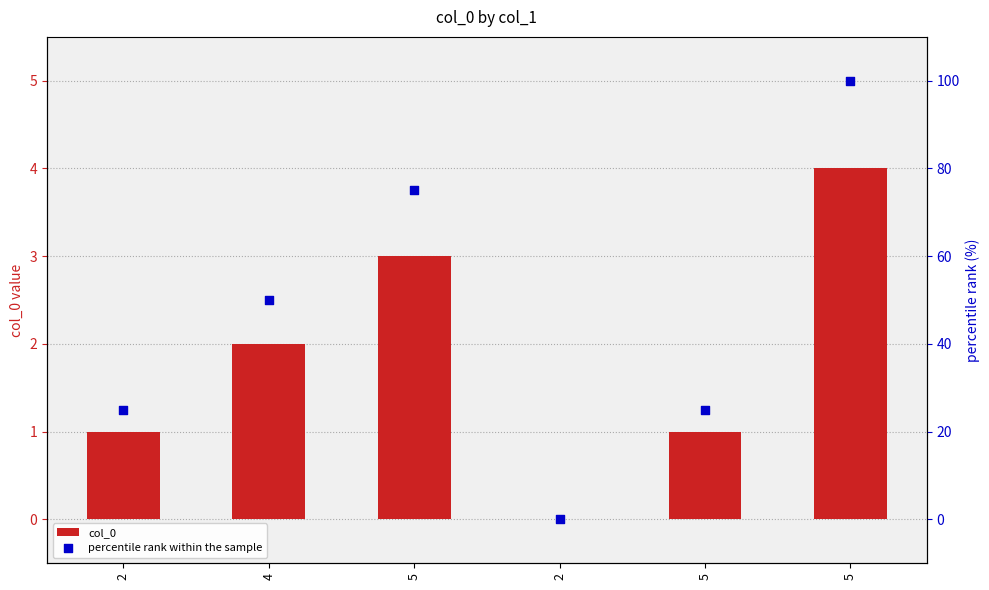

Which series contains the highest Y value?

percentile rank within the sample